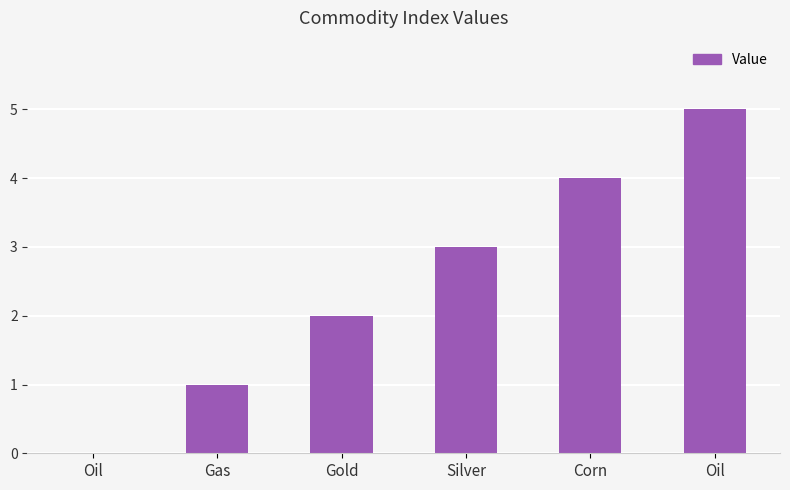

Rank the categories by value from highest to lowest.

Oil, Corn, Silver, Gold, Gas, Oil